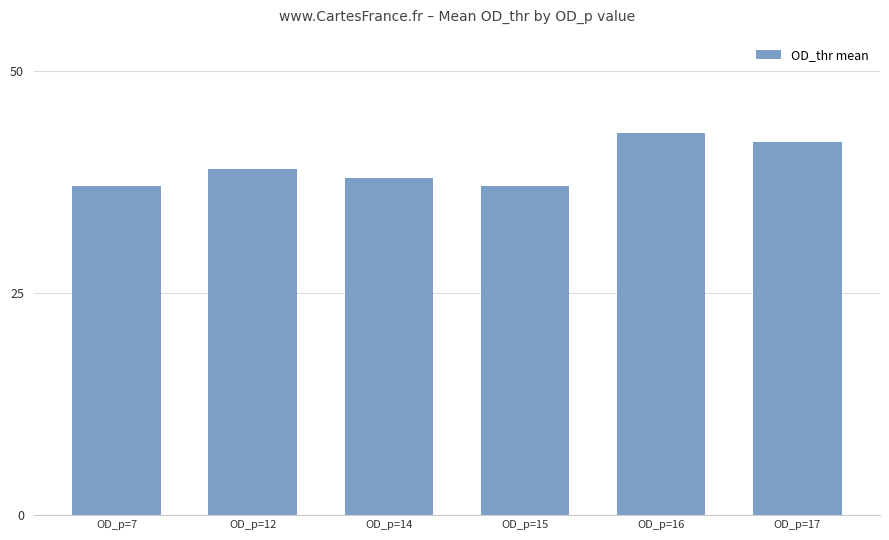

Which label corresponds to the largest value in the chart?

OD_p=16